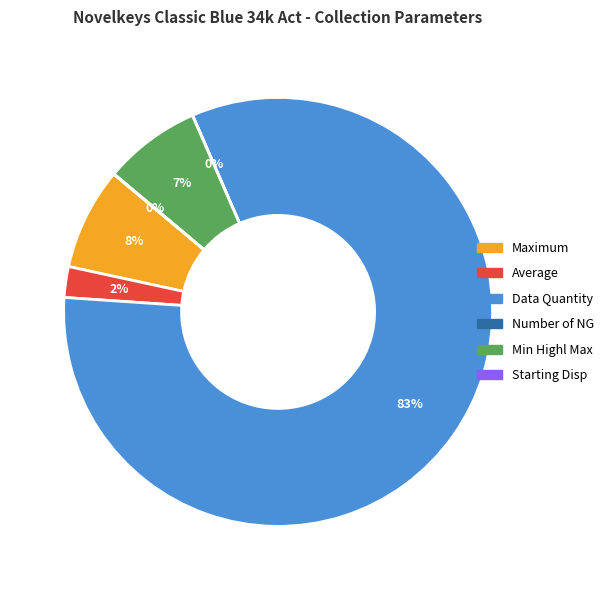

Does any single category account for the majority?

Yes